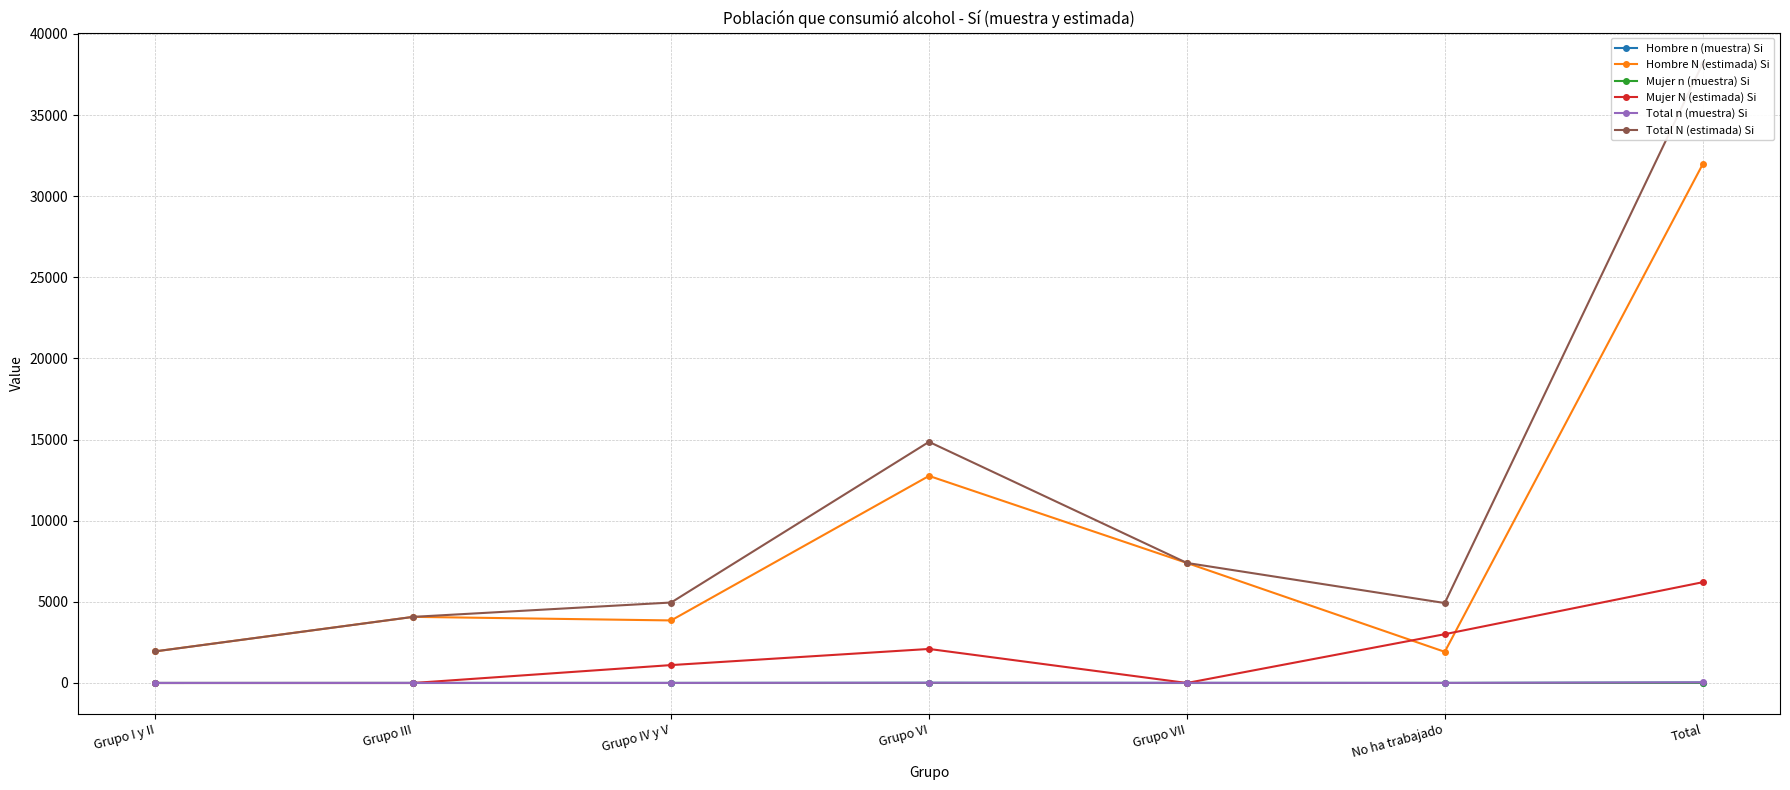

What are all the series names shown in the legend?

Hombre n (muestra) Si, Hombre N (estimada) Si, Mujer n (muestra) Si, Mujer N (estimada) Si, Total n (muestra) Si, Total N (estimada) Si